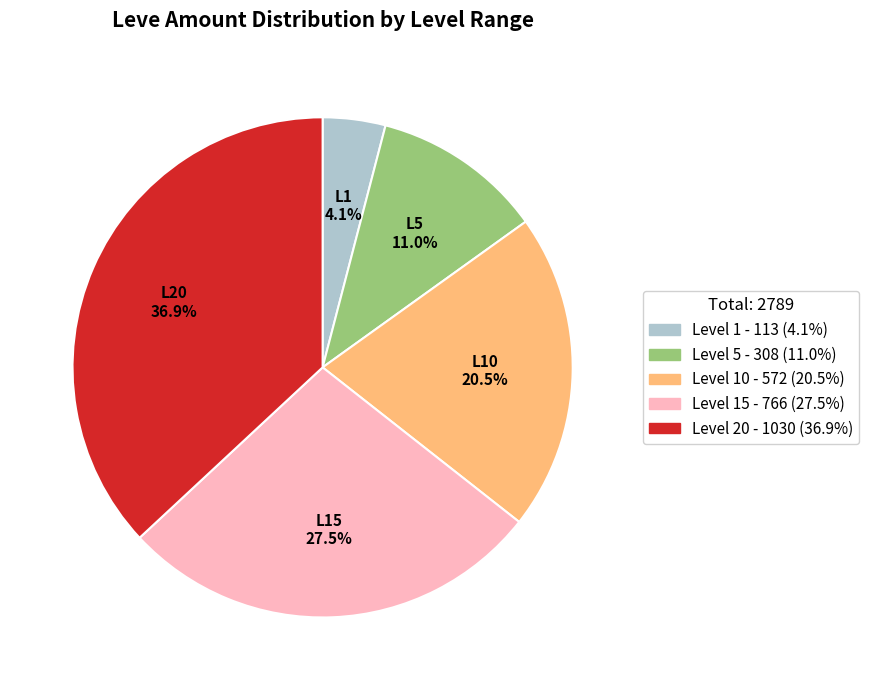

Is there any slice that represents more than half of the pie?

No